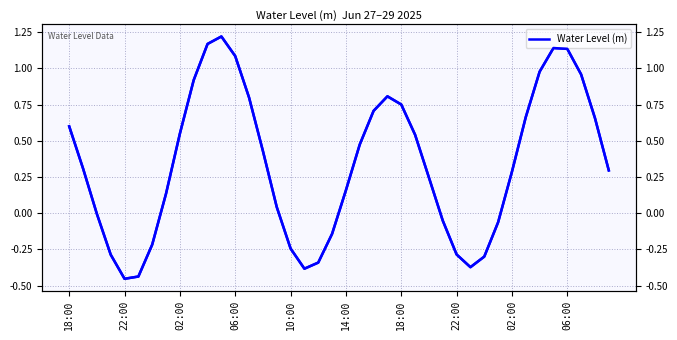

What is the value of the 29th point from the left?

-0.3